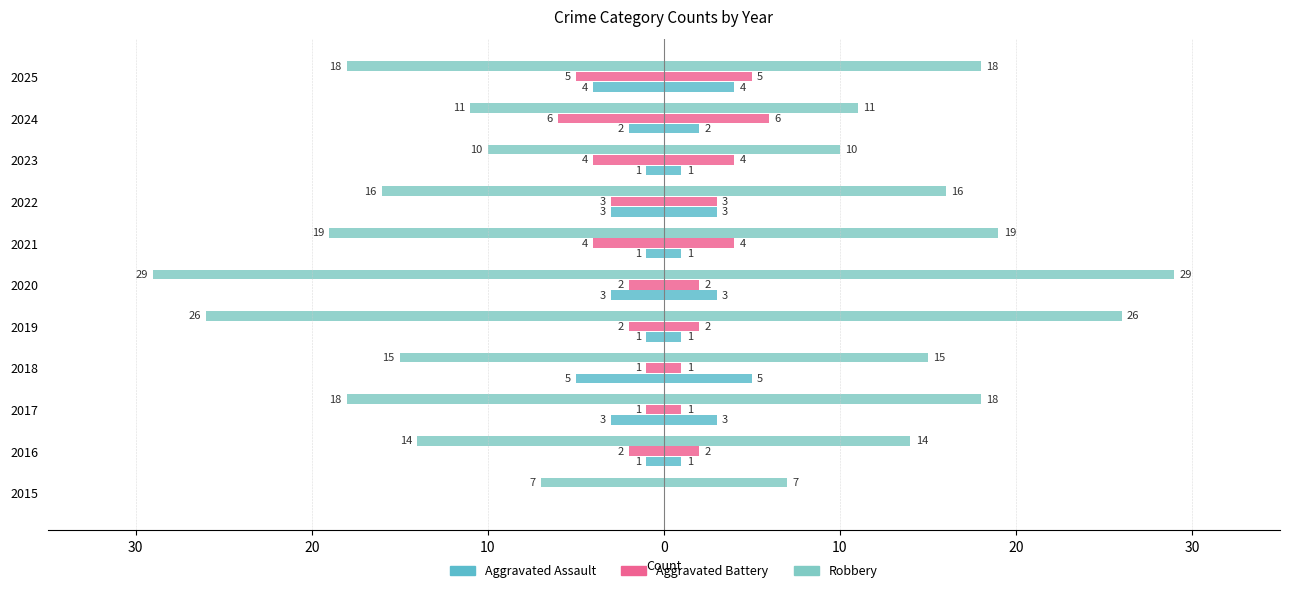

What is the smallest value displayed?

-29